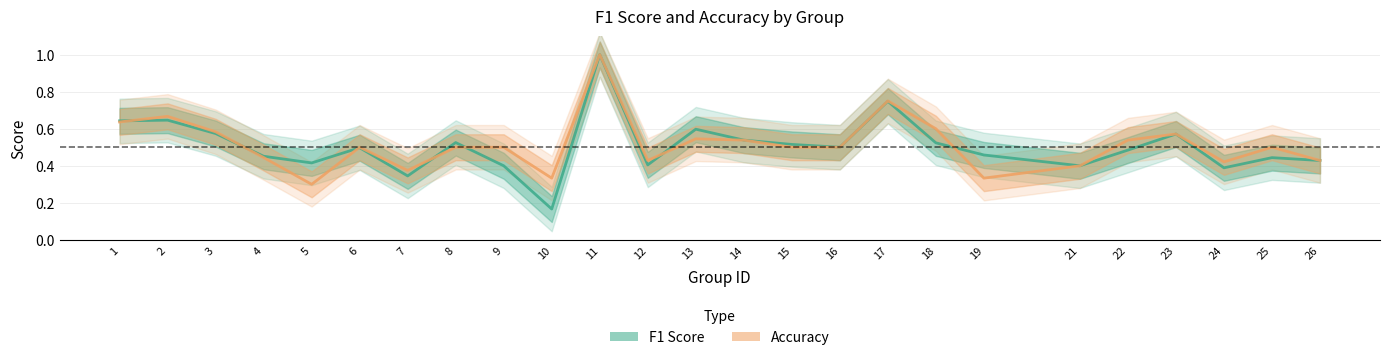

Is it true that f1_line equals 0.4 at 12?

True